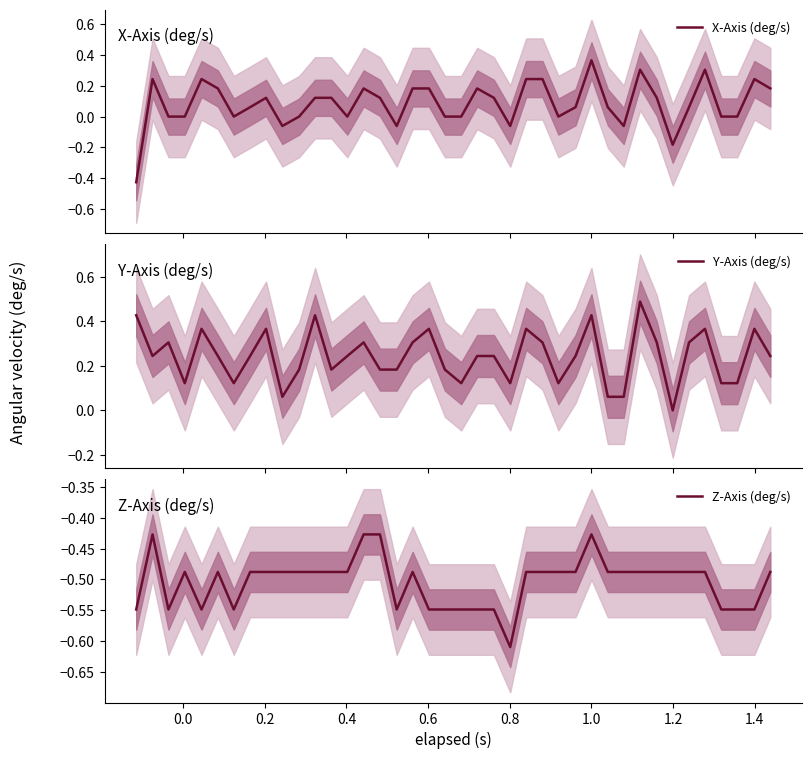

True or false: Z-Axis (deg/s) and X-Axis (deg/s) intersect in this chart.

False